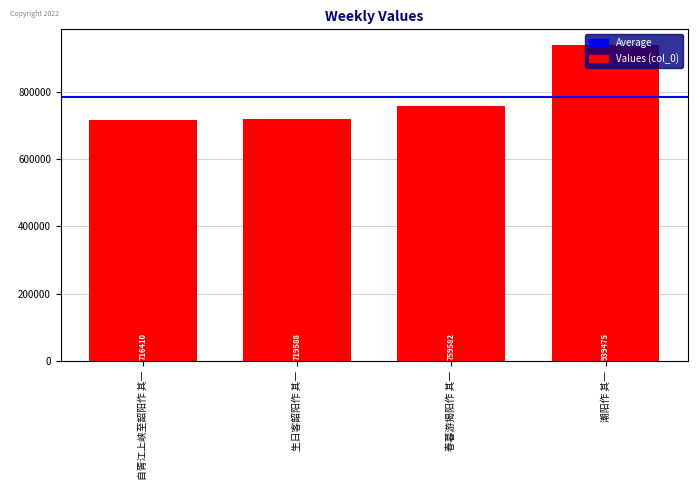

The chart shows a value of 361541 at 生日客韶阳作 其一. True or false?

False